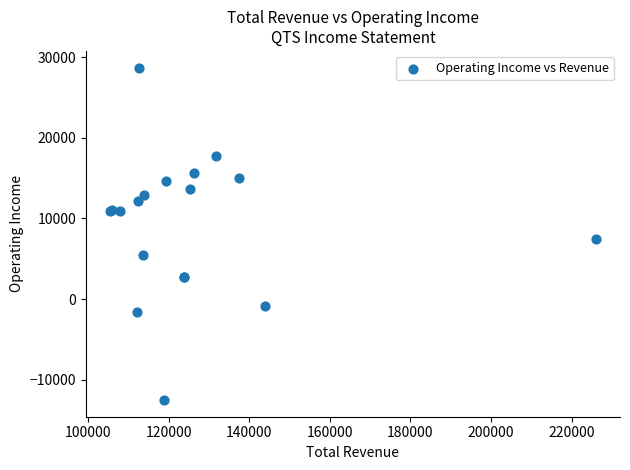

What Y value in the scatter plot is closest to 8100?

7400